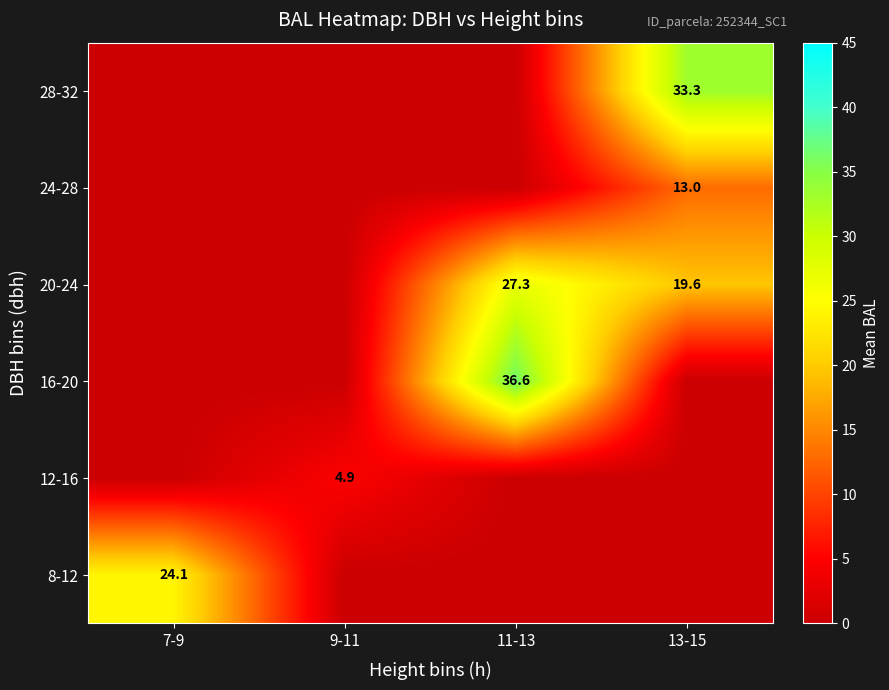

True or false: 20-24 has a value of 10.5 at 13-15.

False